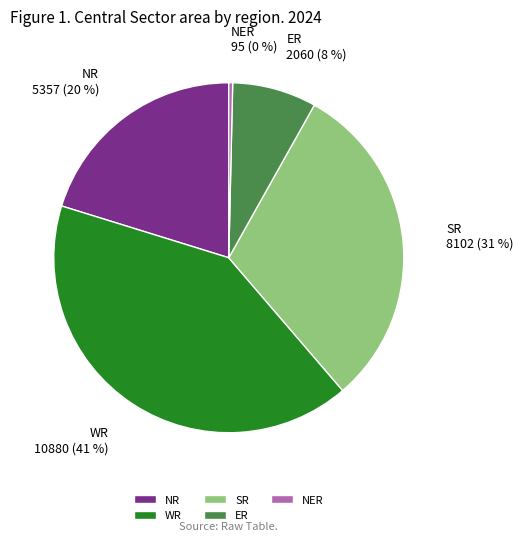

What is the ratio of the value at NR to the value at WR?

0.5